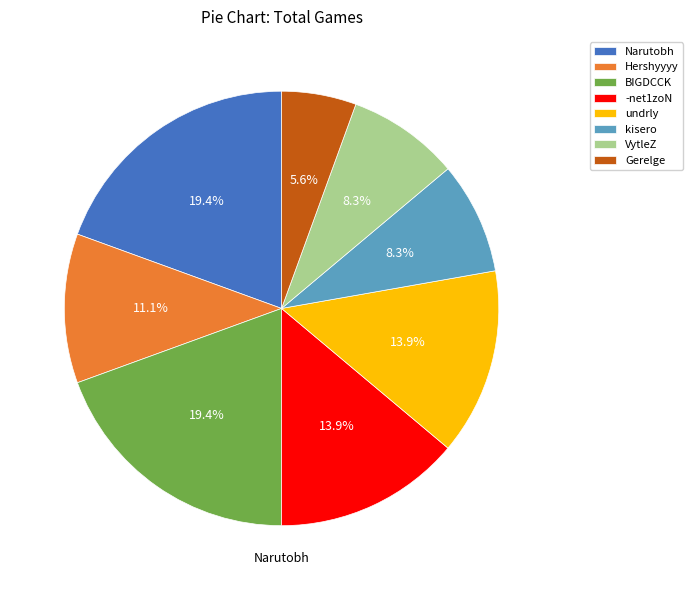

To the nearest percent, what portion does -net1zoN represent?

14%